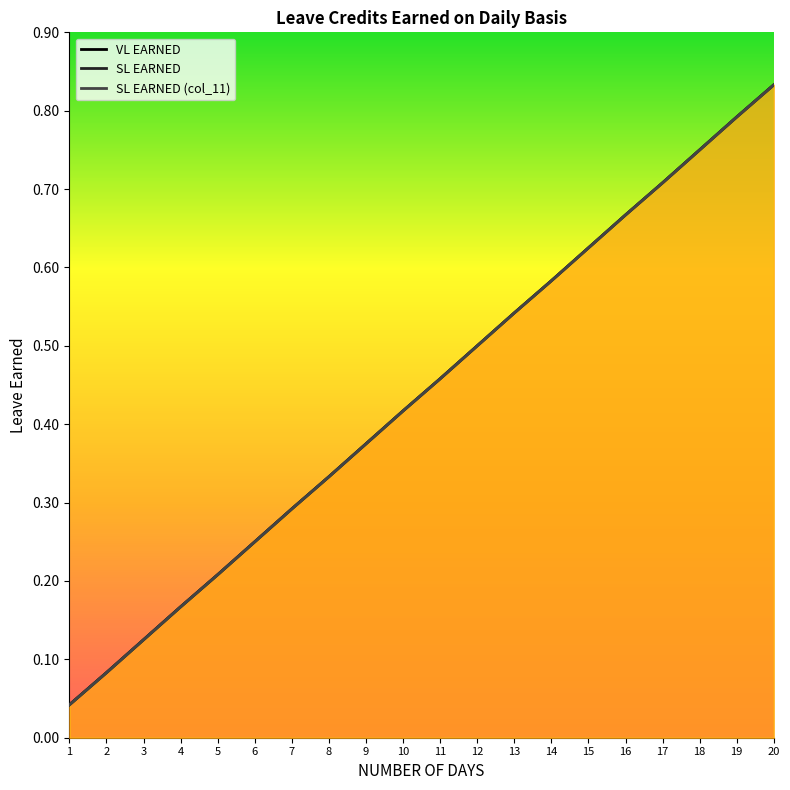

What are all the series names shown in the legend?

VL EARNED, SL EARNED, SL EARNED (col_11)